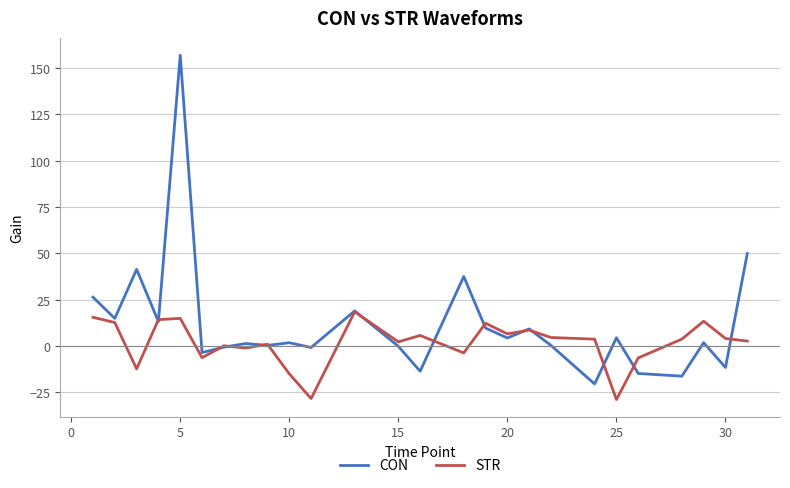

Rank the series by their average value, from lowest to highest.

STR, CON